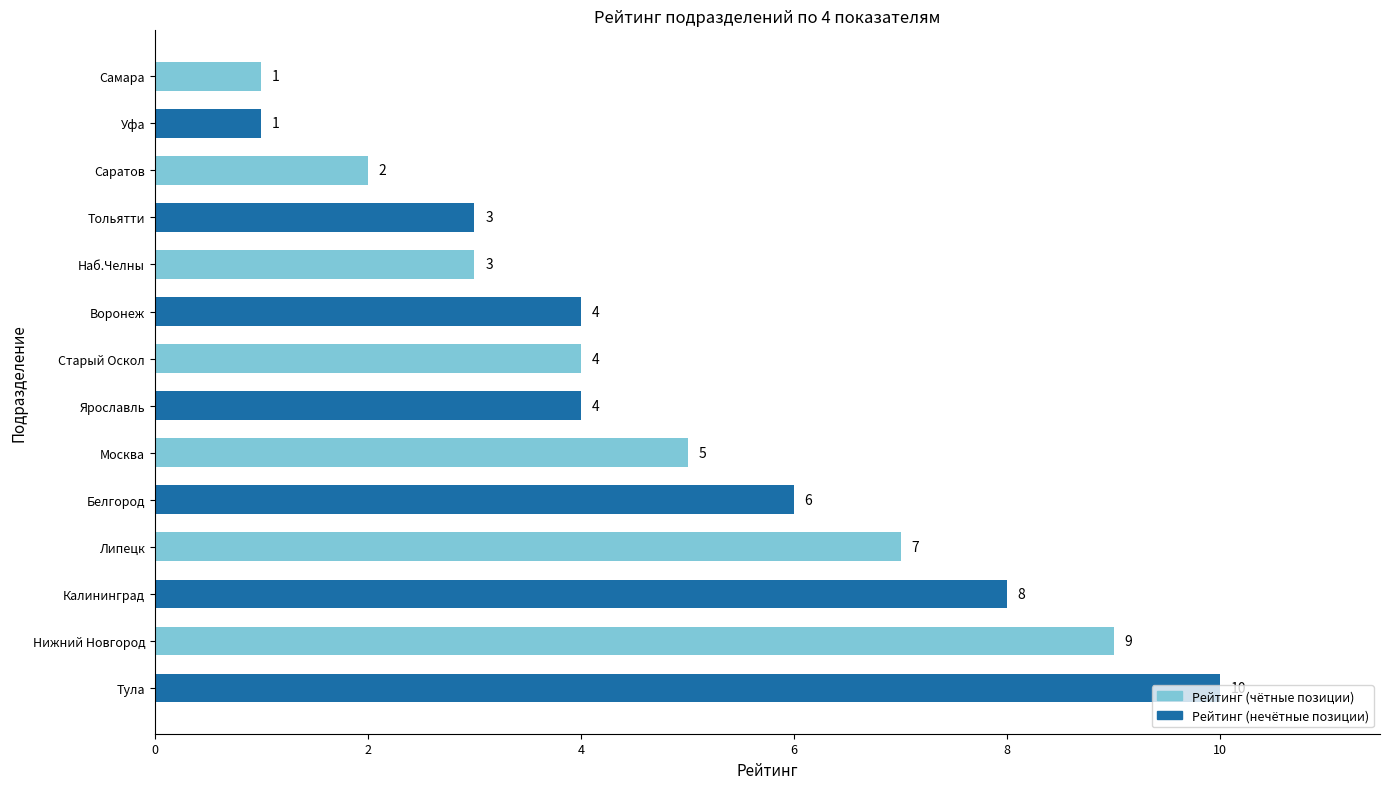

What is the difference between the maximum and minimum values?

9